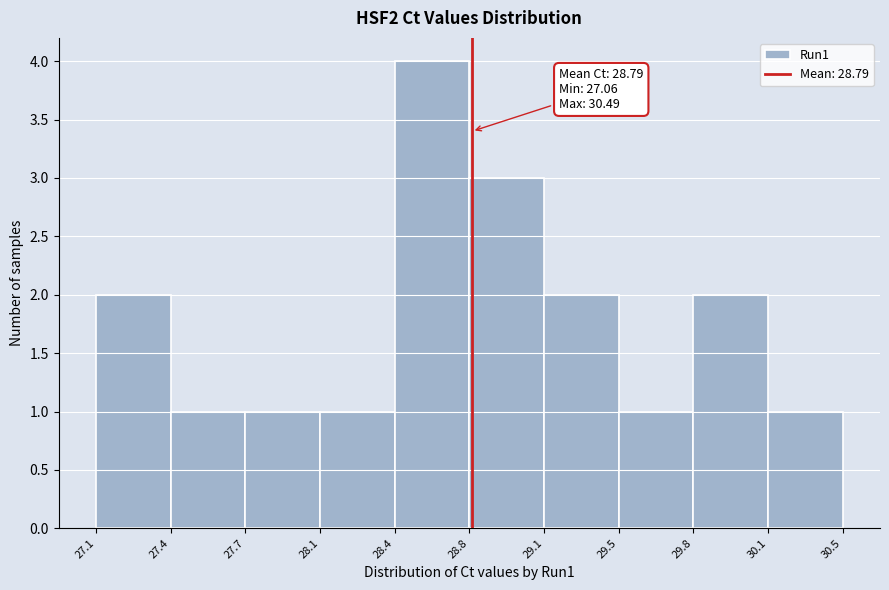

Reading left to right, transcribe all the data shown in this chart.

27.1=2	27.4=1	27.7=1	28.1=1	28.4=4	28.8=3	29.1=2	29.5=1	29.8=2	30.1=1